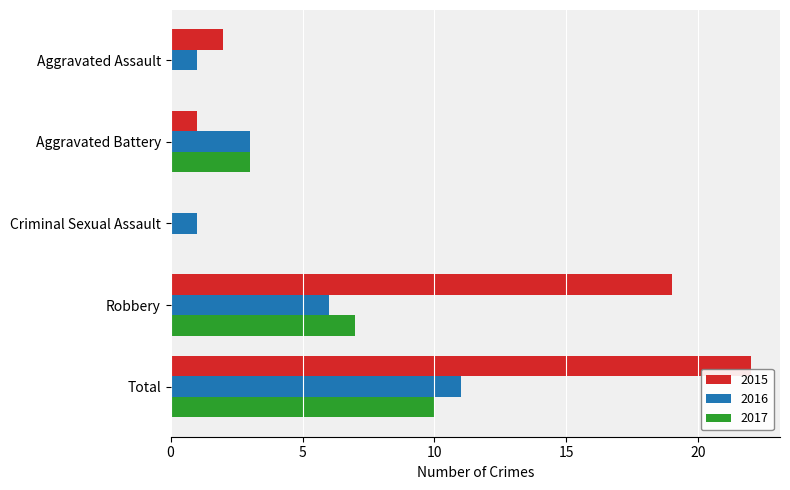

Which label corresponds to the largest value in the chart?

Total